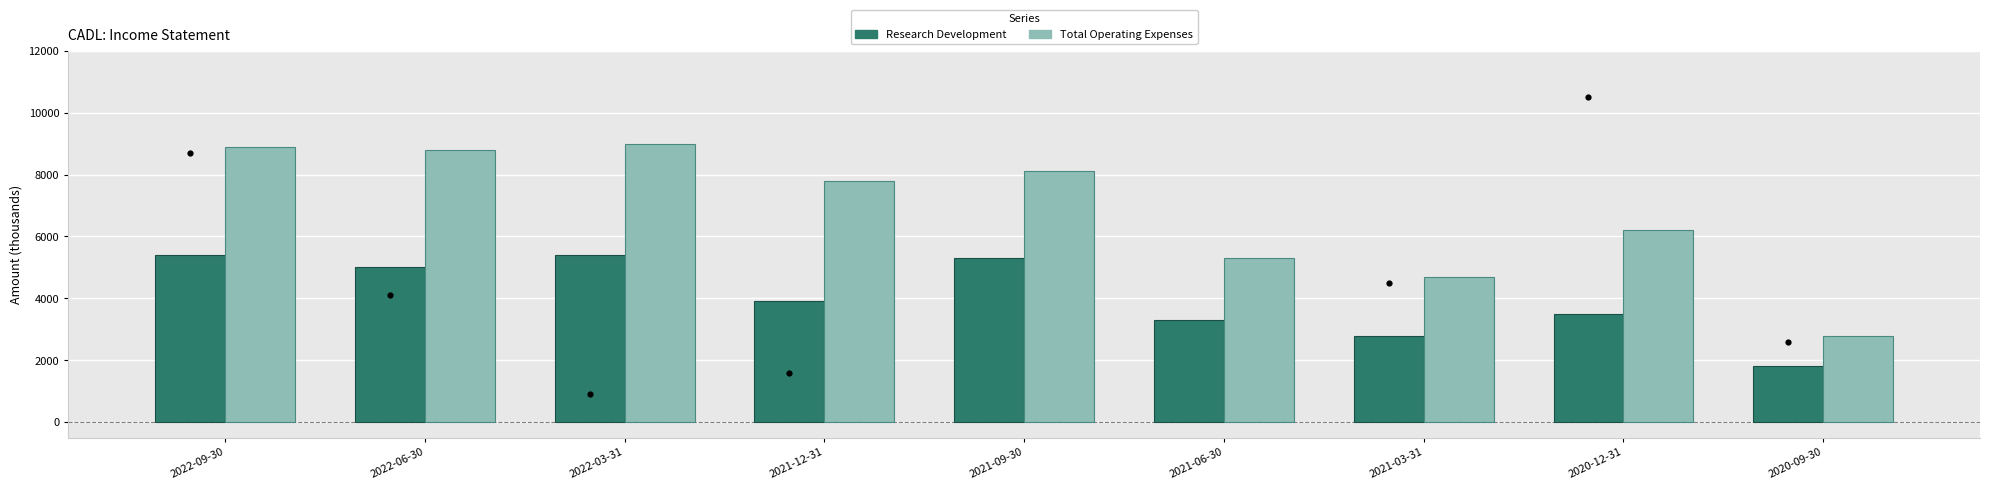

At how many categories does at least one series exceed 8809?

2